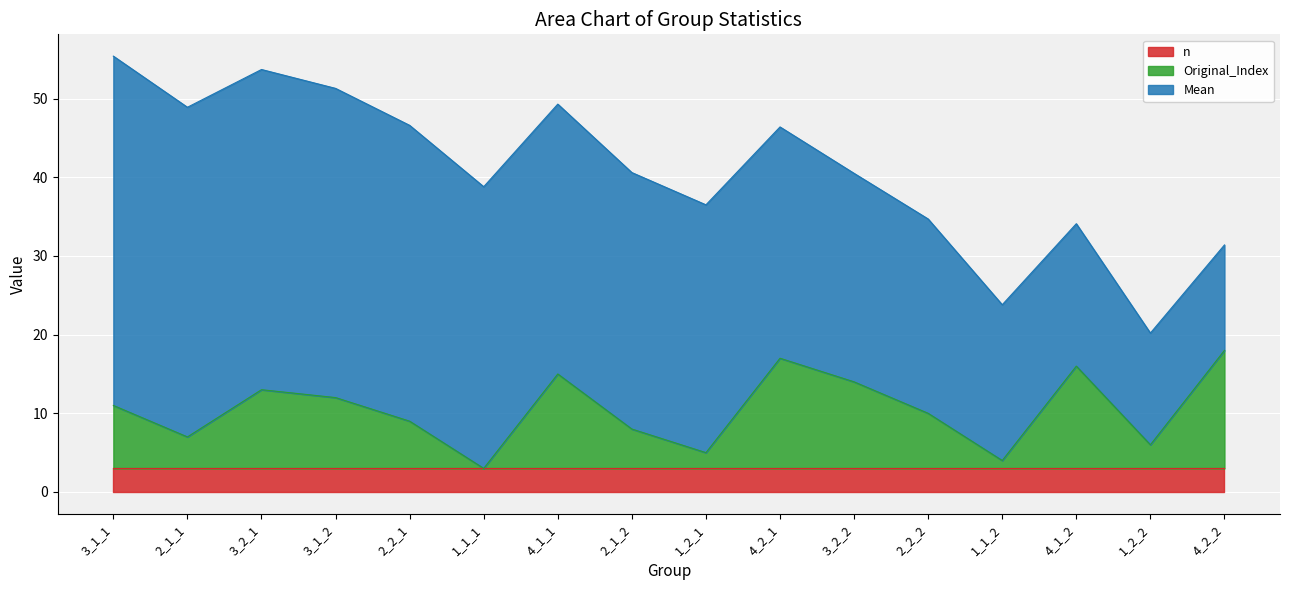

At which label is n closest to 3?

3_1_1